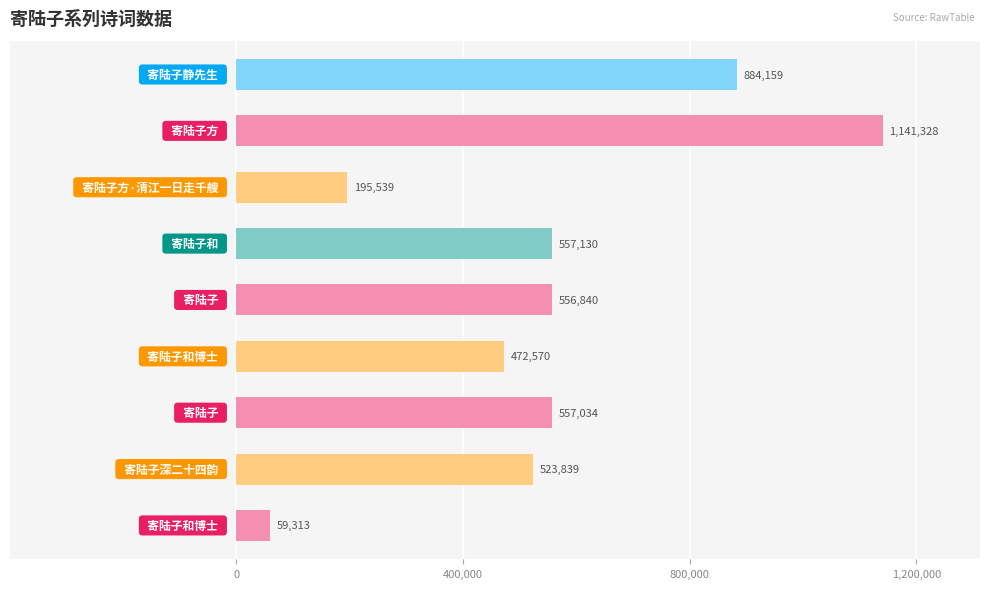

What is the minimum value shown in the chart?

59313